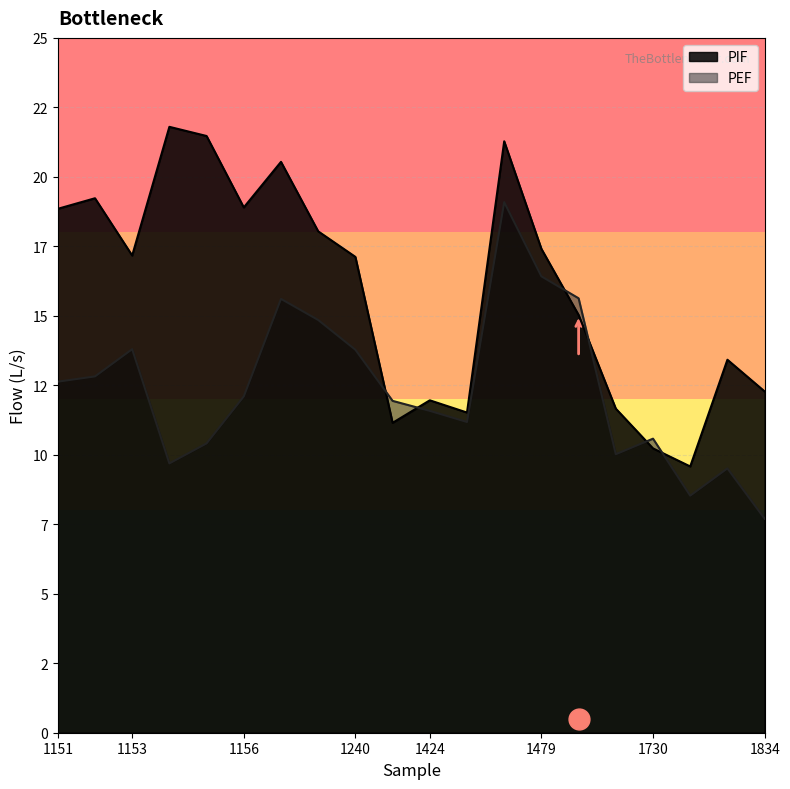

Reading left to right, what are all the values shown in this chart?

PIF: 18.9	19.2	17.2	21.8	21.5	18.9	20.5	18.0	17.1	11.2	12.0	11.5	21.3	17.4	15.0	11.7	10.2	9.6	13.4	12.3
PEF: 12.6	12.8	13.8	9.7	10.4	12.1	15.6	14.8	13.8	11.9	11.6	11.2	19.1	16.4	15.6	10.0	10.6	8.5	9.5	7.7